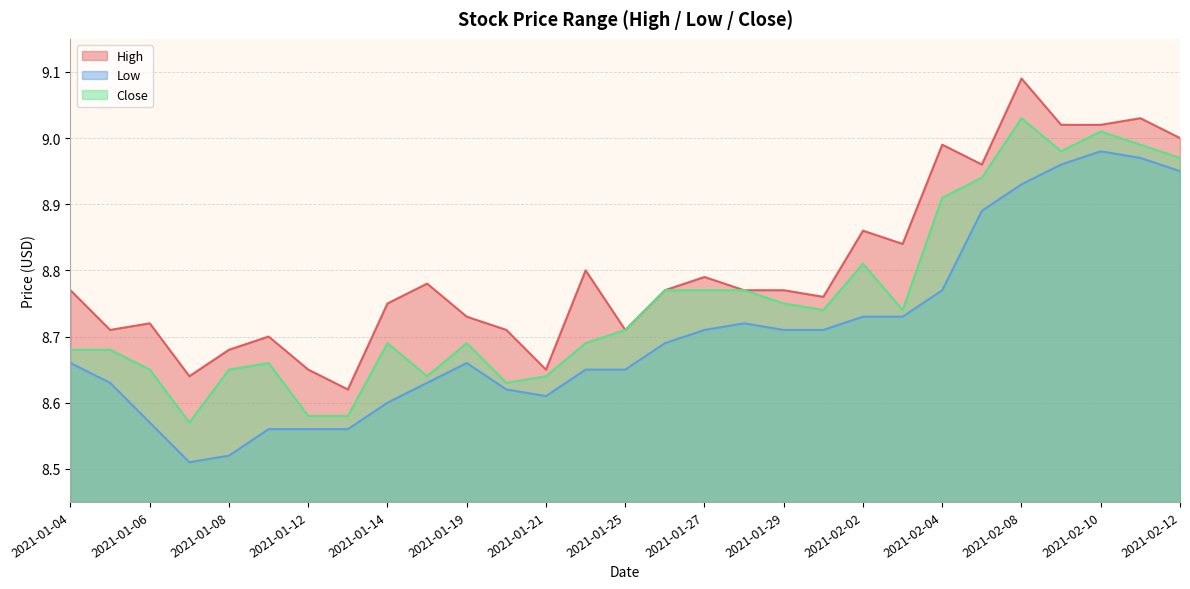

Rank the series by their maximum value, from highest to lowest.

High, Close, Low